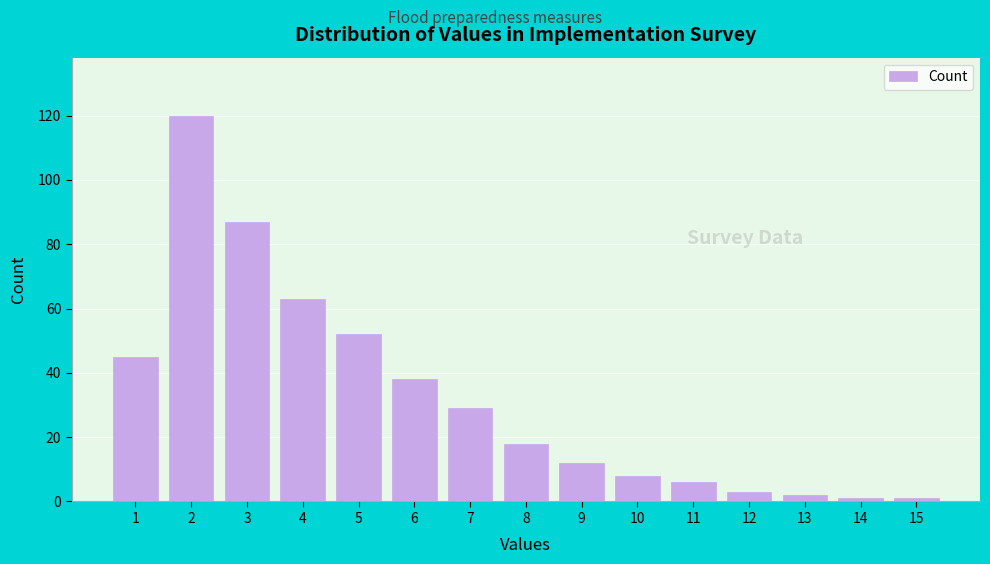

Reading left to right, extract all data points from this chart.

45	120	87	63	52	38	29	18	12	8	6	3	2	1	1